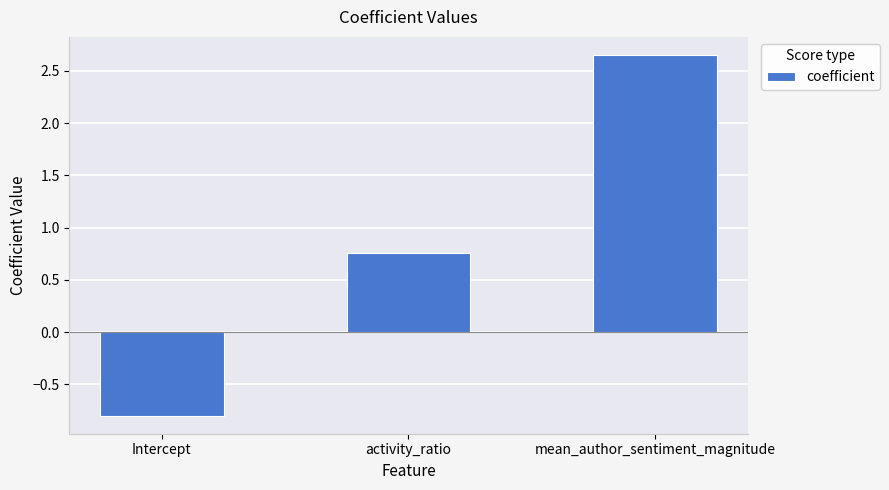

How many values are between 0 and 2?

1